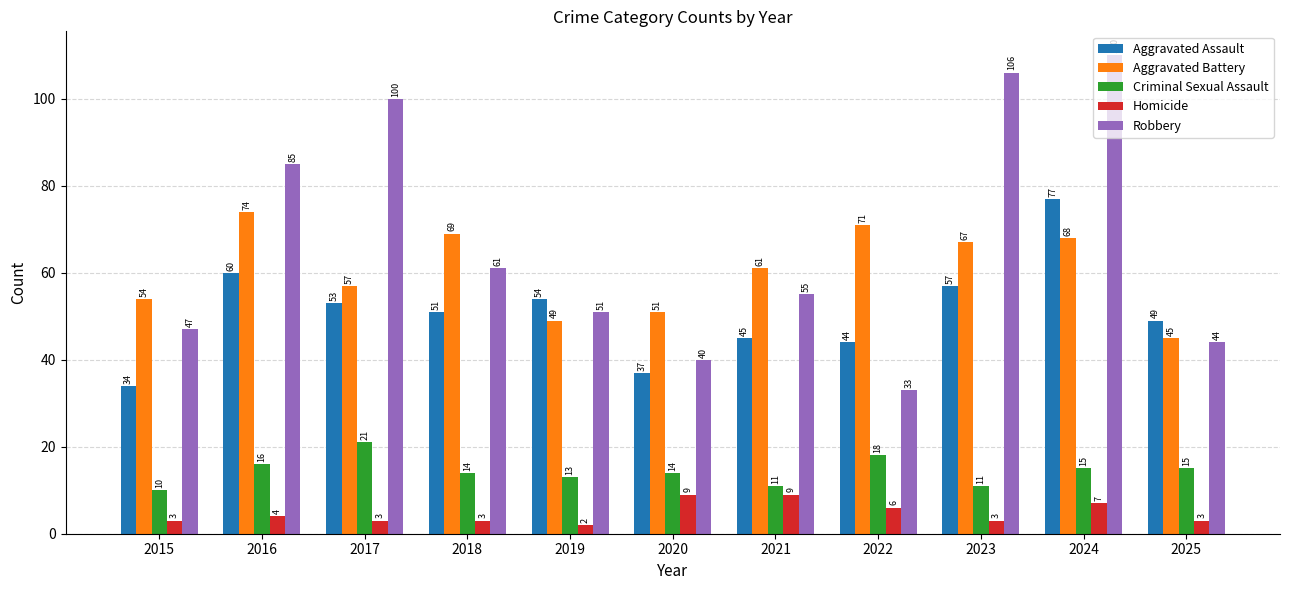

How many bars are there in total?

55